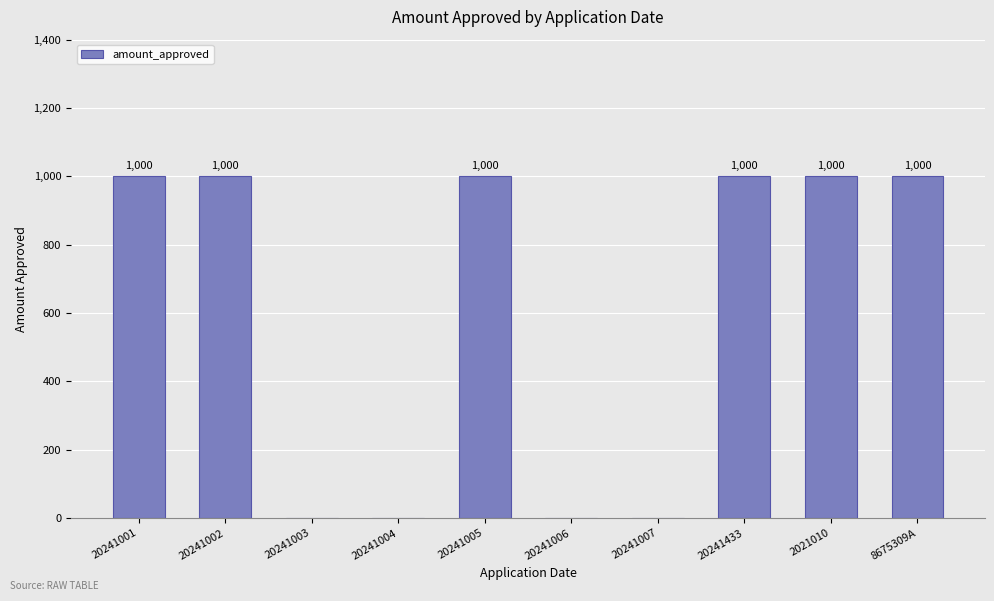

What is the greatest value displayed?

1000